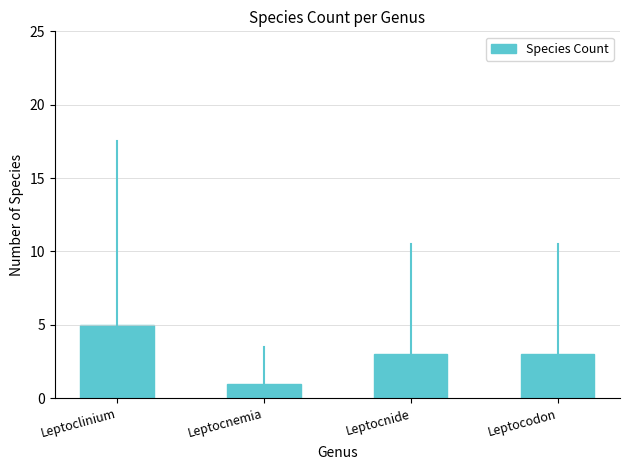

What is the change in value from Leptocnemia to Leptocnide?

+2